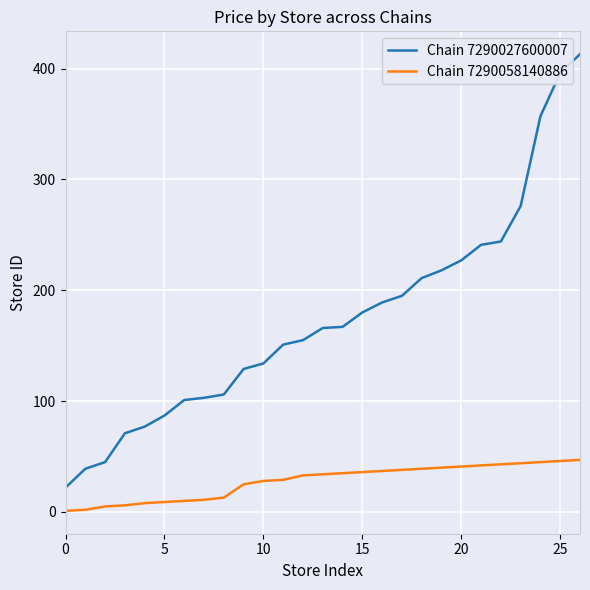

Which series has the largest total across all categories?

Chain 7290027600007